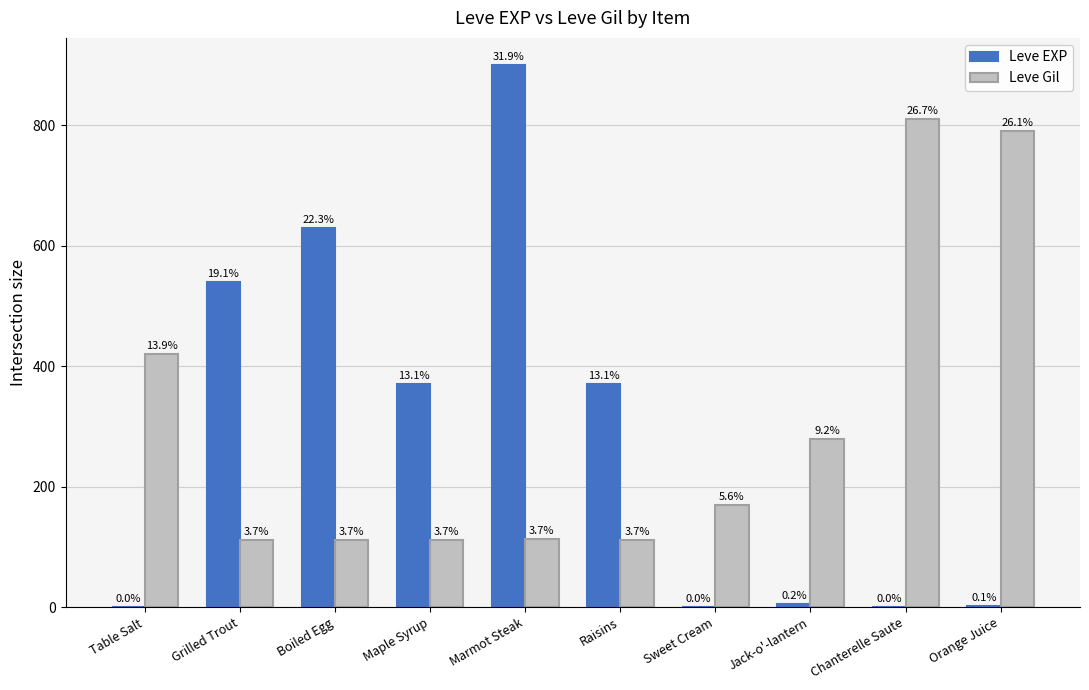

What are all the series names shown in the legend?

Leve EXP, Leve Gil